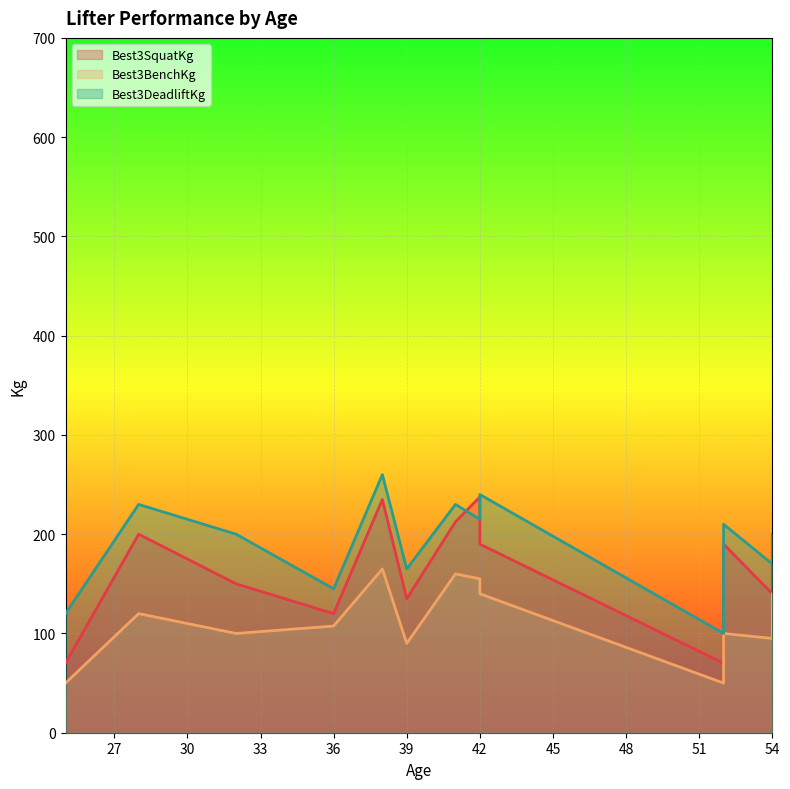

What is the total value across all series at 42?

607.5